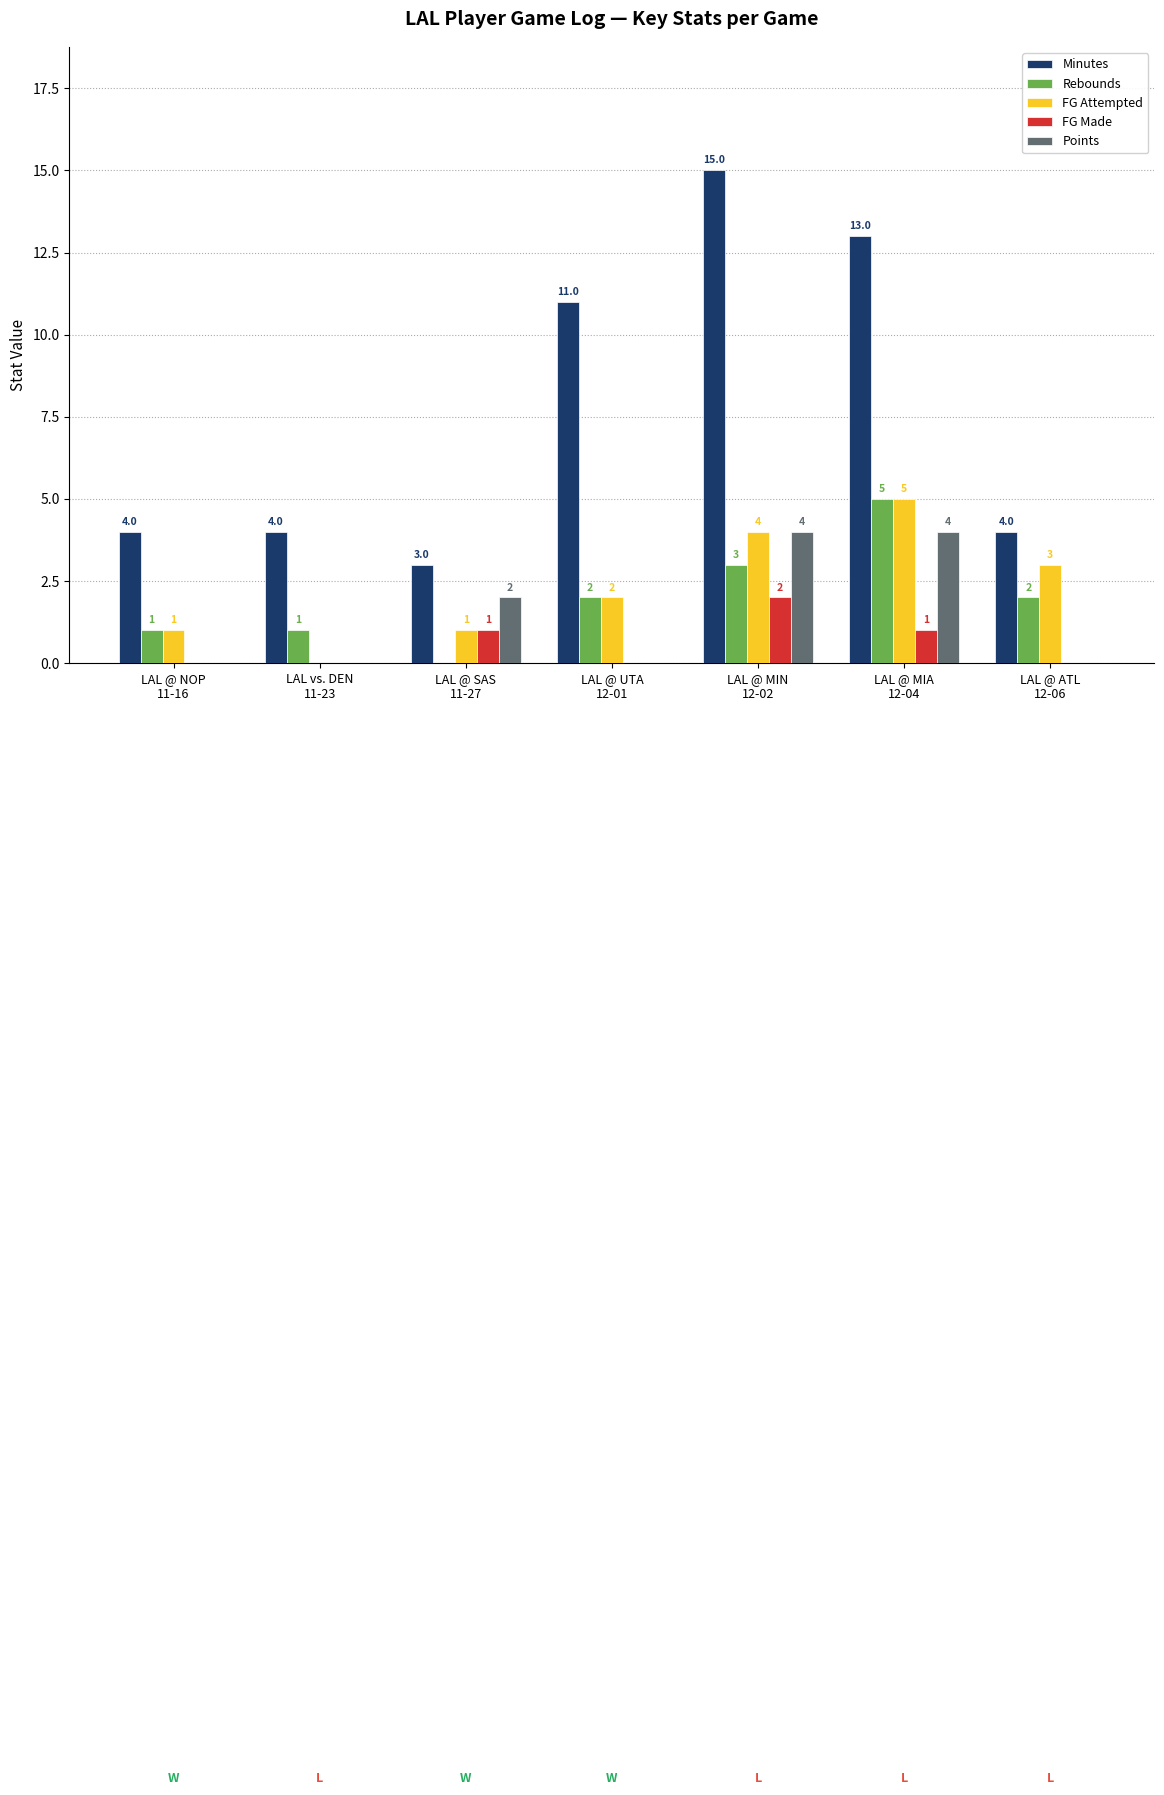

What is the total value across all series at LAL vs. DEN
11-23?

5